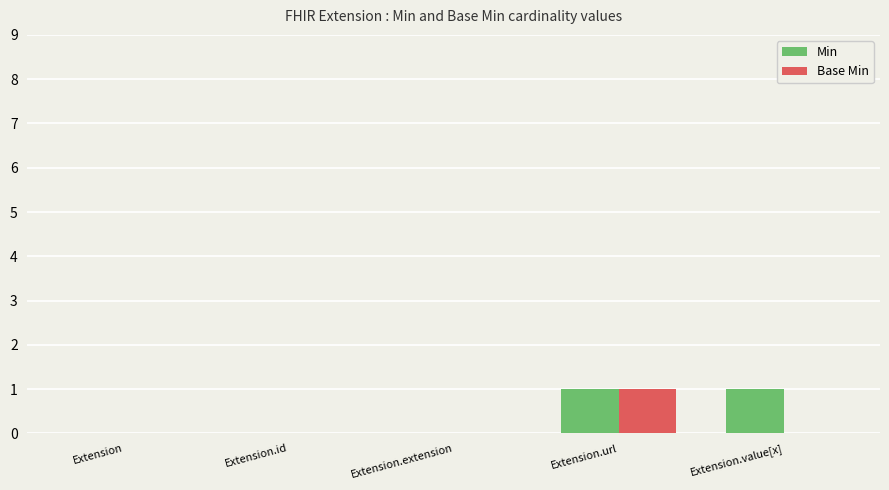

How many data points does each series have?

5